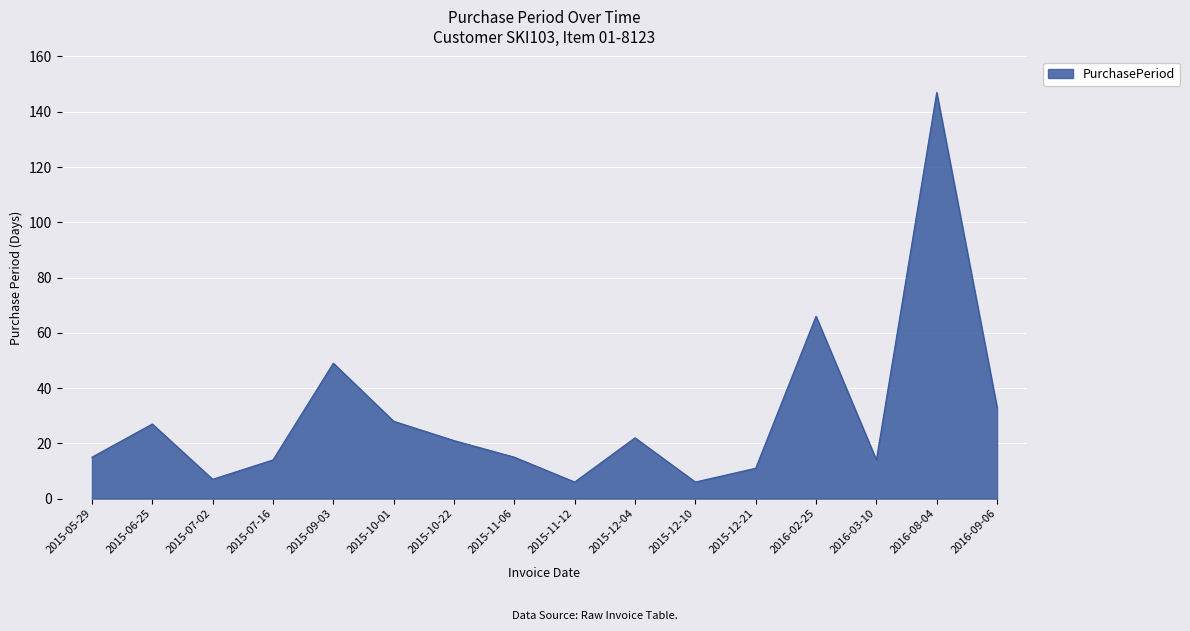

What position from the left is 2015-10-01?

6